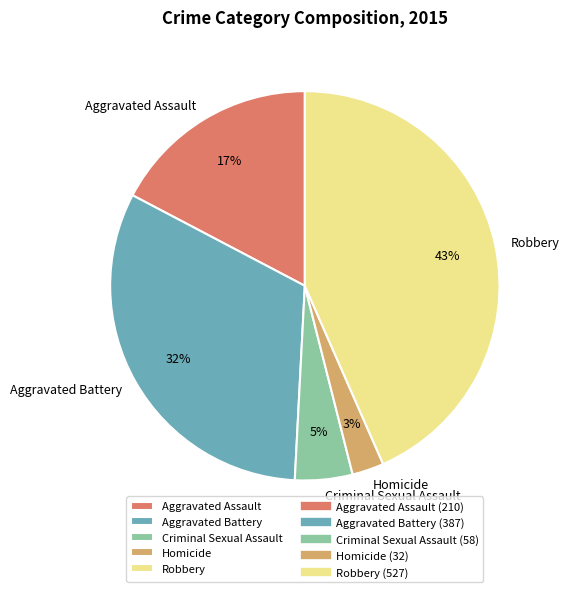

Rank the categories by value from lowest to highest.

Homicide, Criminal Sexual Assault, Aggravated Assault, Aggravated Battery, Robbery